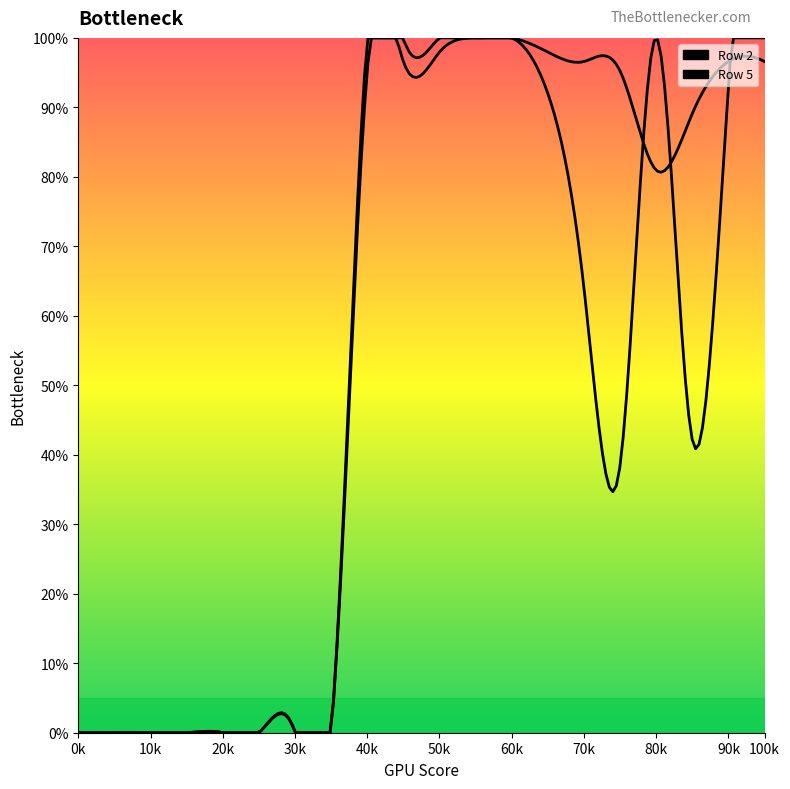

Between 80 and 40, which is larger?

80